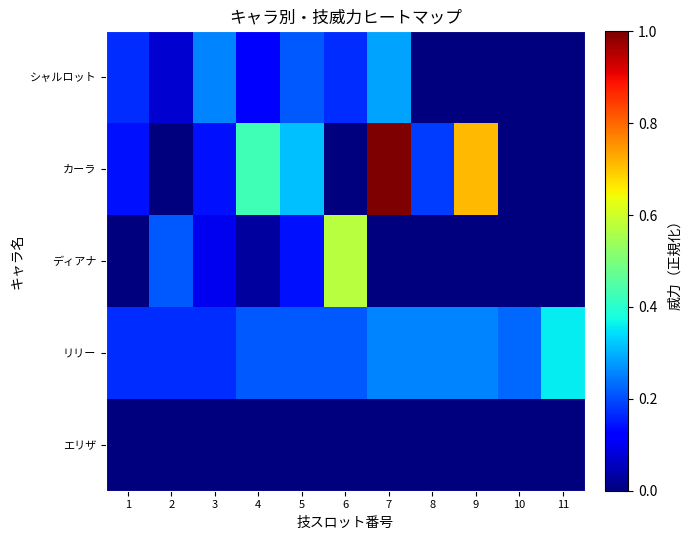

Reading left to right, what are all the values shown in this chart?

シャルロット: 1=0.2	2=0.1	3=0.3	4=0.1	5=0.2	6=0.2	7=0.3	8=0.0	9=0.0	10=0.0	11=0.0
カーラ: 1=0.1	2=0.0	3=0.1	4=0.4	5=0.3	6=0.0	7=1.0	8=0.2	9=0.7	10=0.0	11=0.0
ディアナ: 1=0.0	2=0.2	3=0.1	4=0.0	5=0.1	6=0.6	7=0.0	8=0.0	9=0.0	10=0.0	11=0.0
リリー: 1=0.2	2=0.2	3=0.2	4=0.2	5=0.2	6=0.2	7=0.3	8=0.3	9=0.3	10=0.2	11=0.4
エリザ: 1=0.0	2=0.0	3=0.0	4=0.0	5=0.0	6=0.0	7=0.0	8=0.0	9=0.0	10=0.0	11=0.0